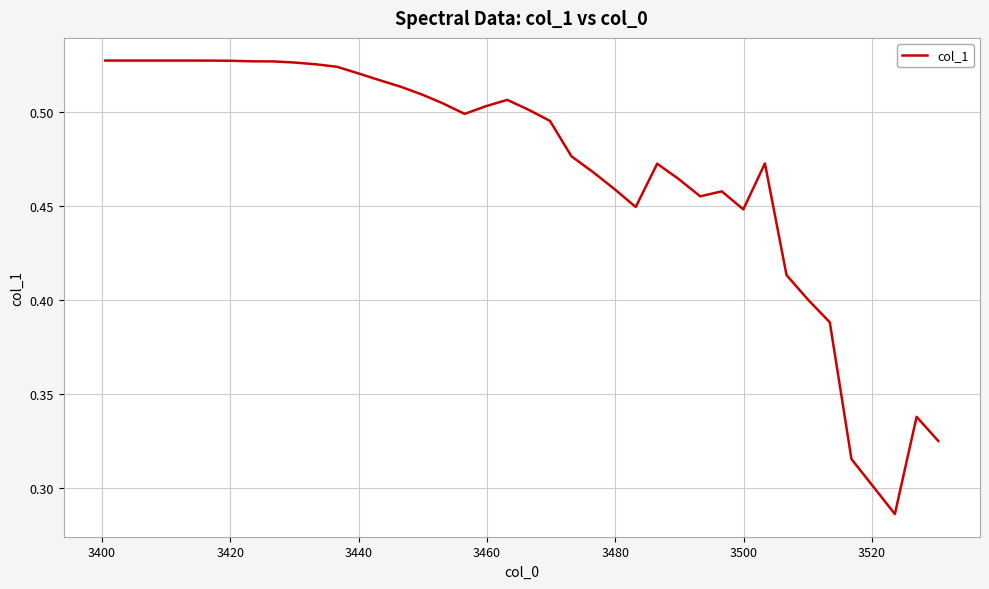

How many lines are shown in the chart?

1